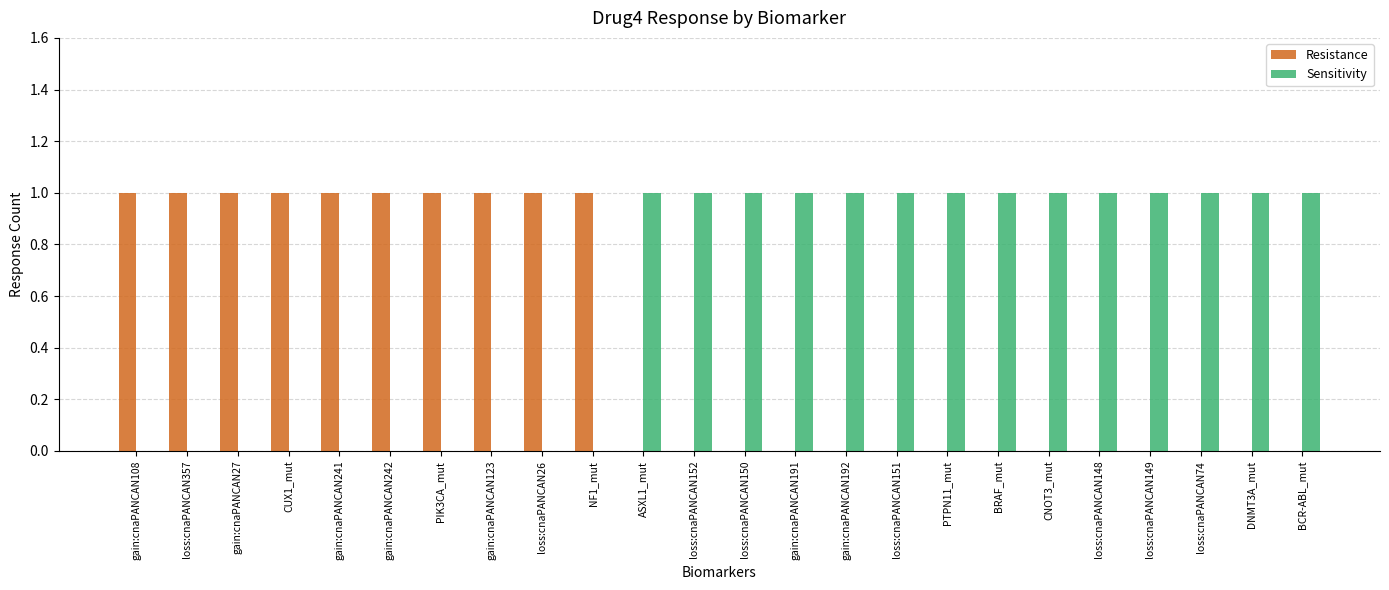

The Resistance series shows 0 at DNMT3A_mut. True or false?

True